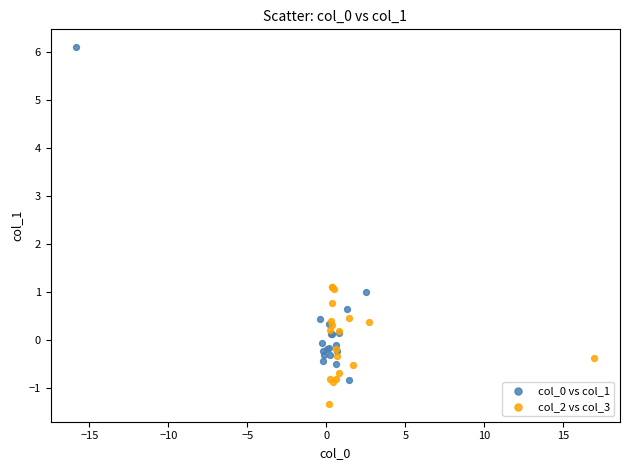

What are all the series names shown in the legend?

col_0 vs col_1, col_2 vs col_3